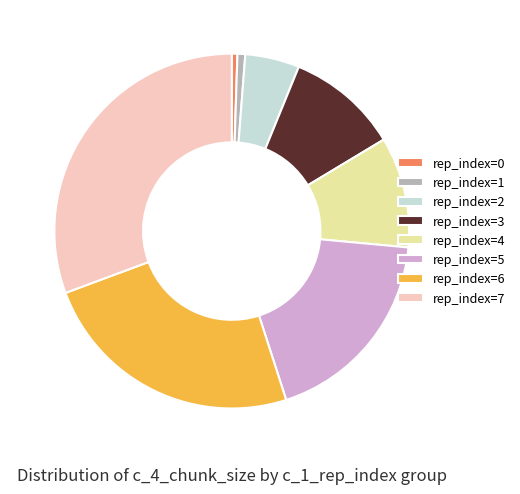

What is the largest slice in the pie chart?

rep_index=7